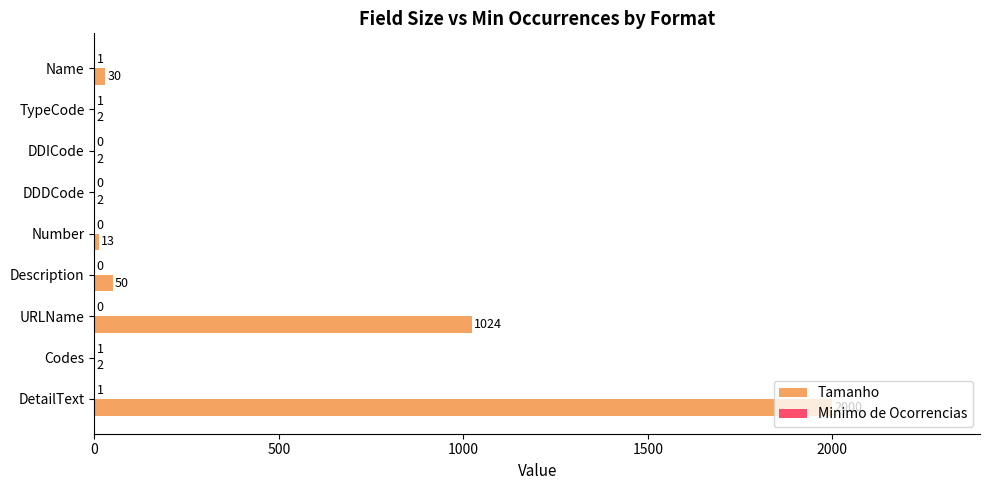

How many data points does each series have?

9